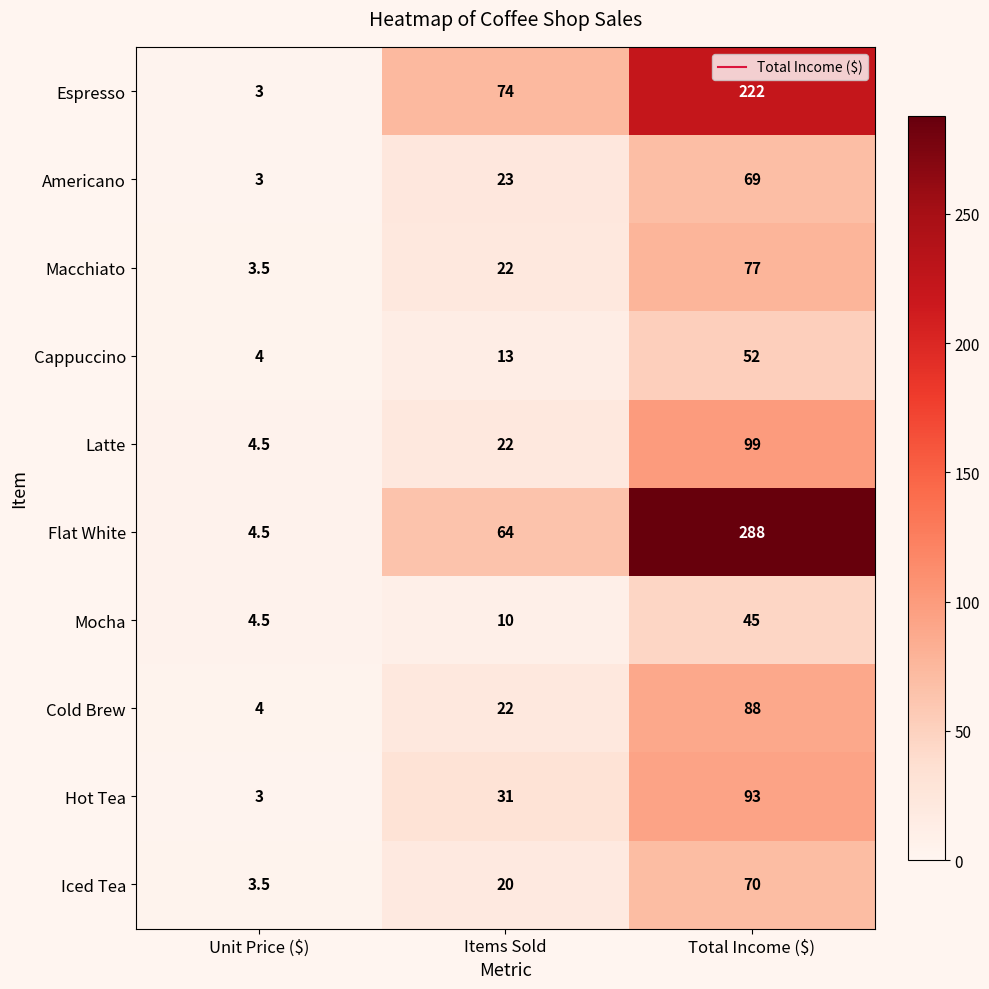

Reading right to left, transcribe all the data shown in this chart.

Espresso: 222.0	74.0	3.0
Americano: 69.0	23.0	3.0
Macchiato: 77.0	22.0	3.5
Cappuccino: 52.0	13.0	4.0
Latte: 99.0	22.0	4.5
Flat White: 288.0	64.0	4.5
Mocha: 45.0	10.0	4.5
Cold Brew: 88.0	22.0	4.0
Hot Tea: 93.0	31.0	3.0
Iced Tea: 70.0	20.0	3.5